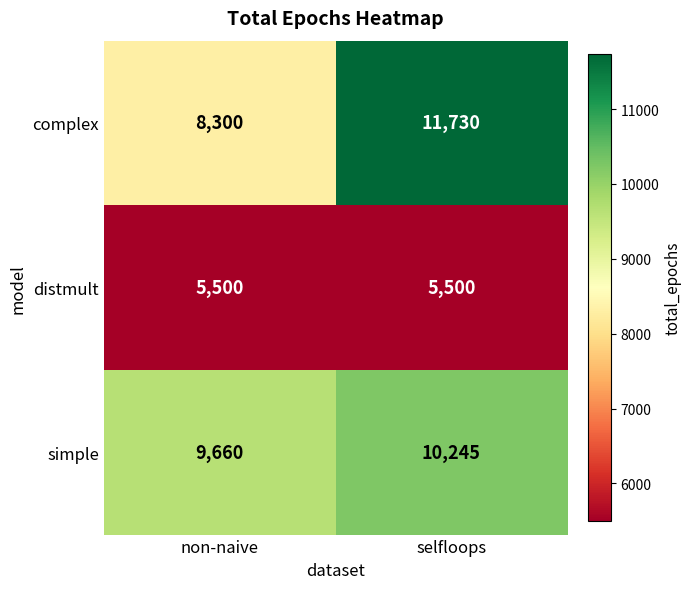

What is the difference between the highest and lowest values at selfloops?

6230